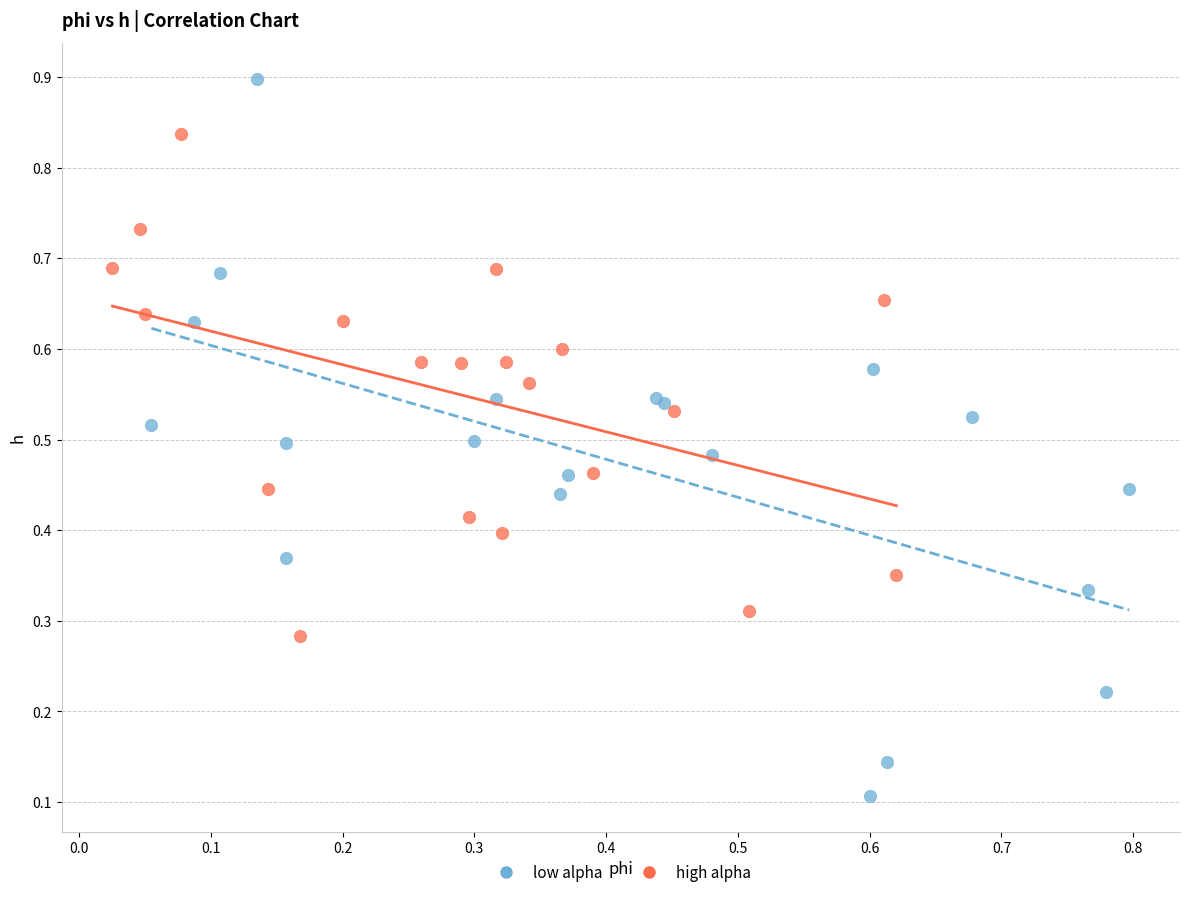

Which series contains the lowest Y value?

low alpha